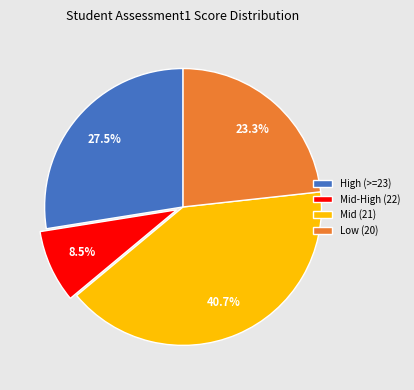

Combined, what portion of the pie is Mid-High (22) and Low (20)?

31.8%